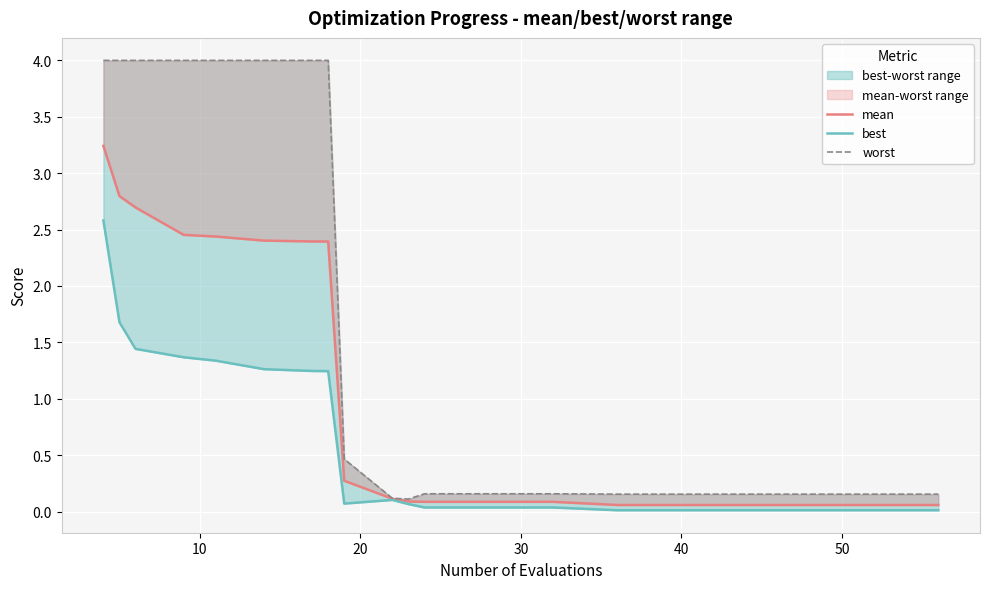

True or false: worst has a value of 0.1 at 13.

False